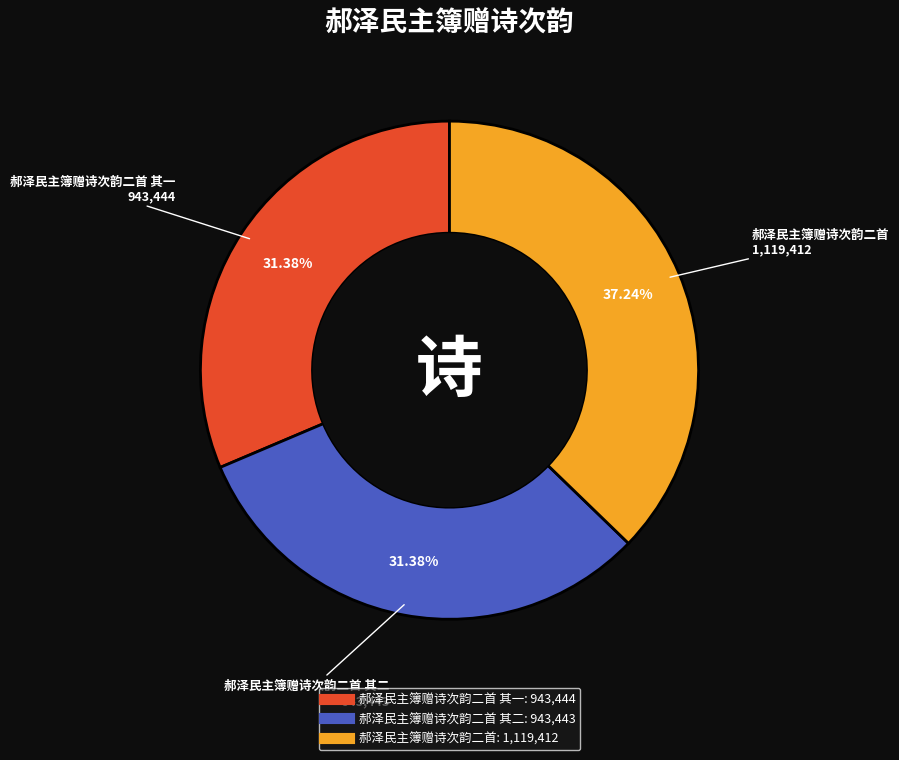

Is there a majority slice in this chart?

No